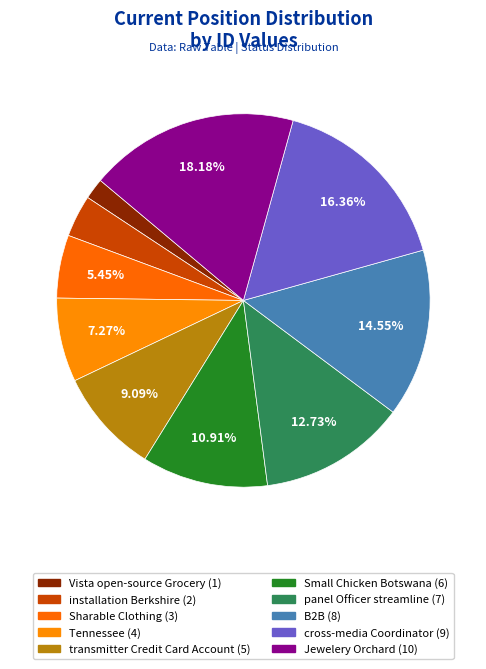

True or false: Vista open-source Grocery accounts for 16% of the total.

False